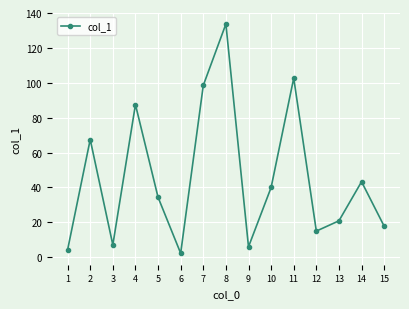

What is the ratio of the value at 11 to the value at 15?

5.8